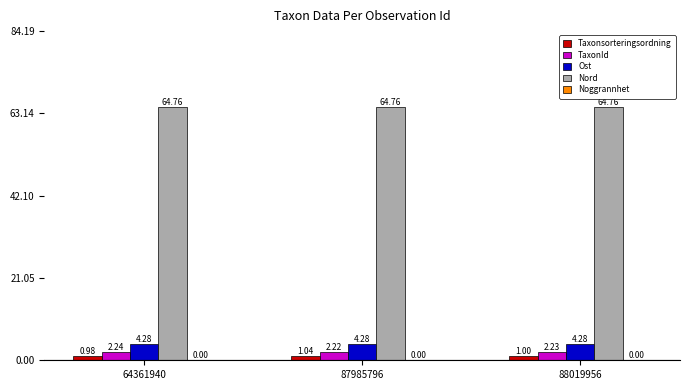

Does the chart contain stacked bars?

No